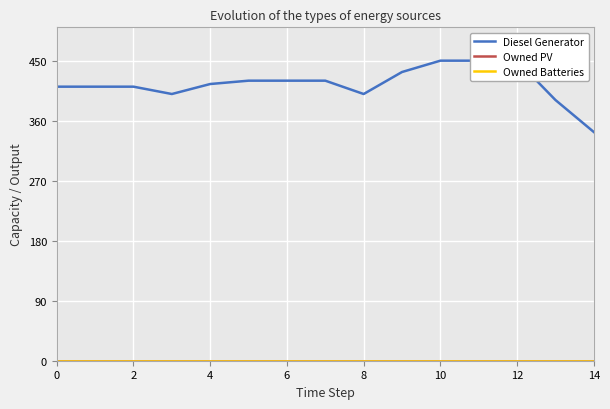

Is this an area chart (filled region under the line)?

No